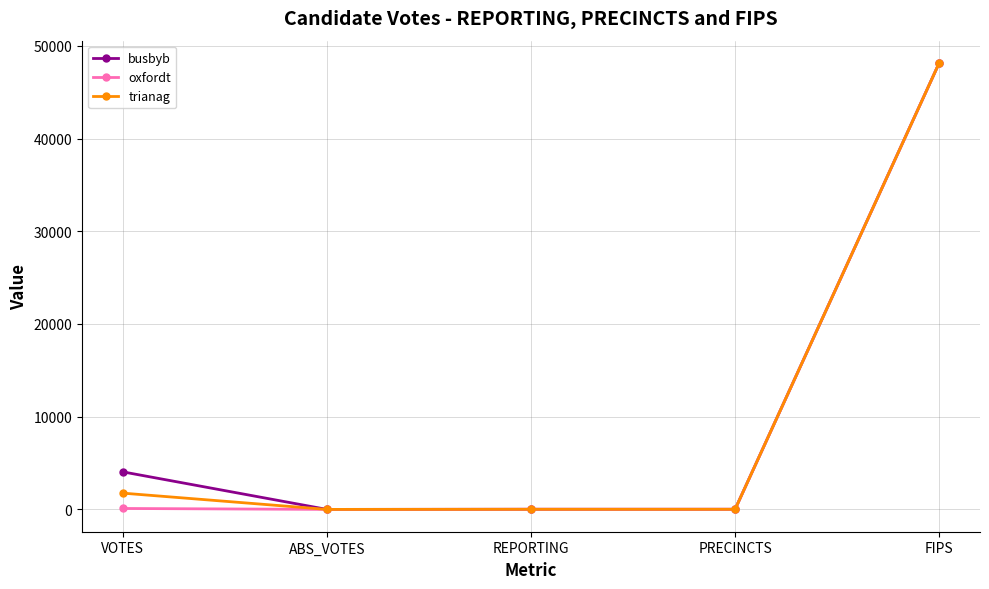

True or false: busbyb has a value of 4048 at VOTES.

True